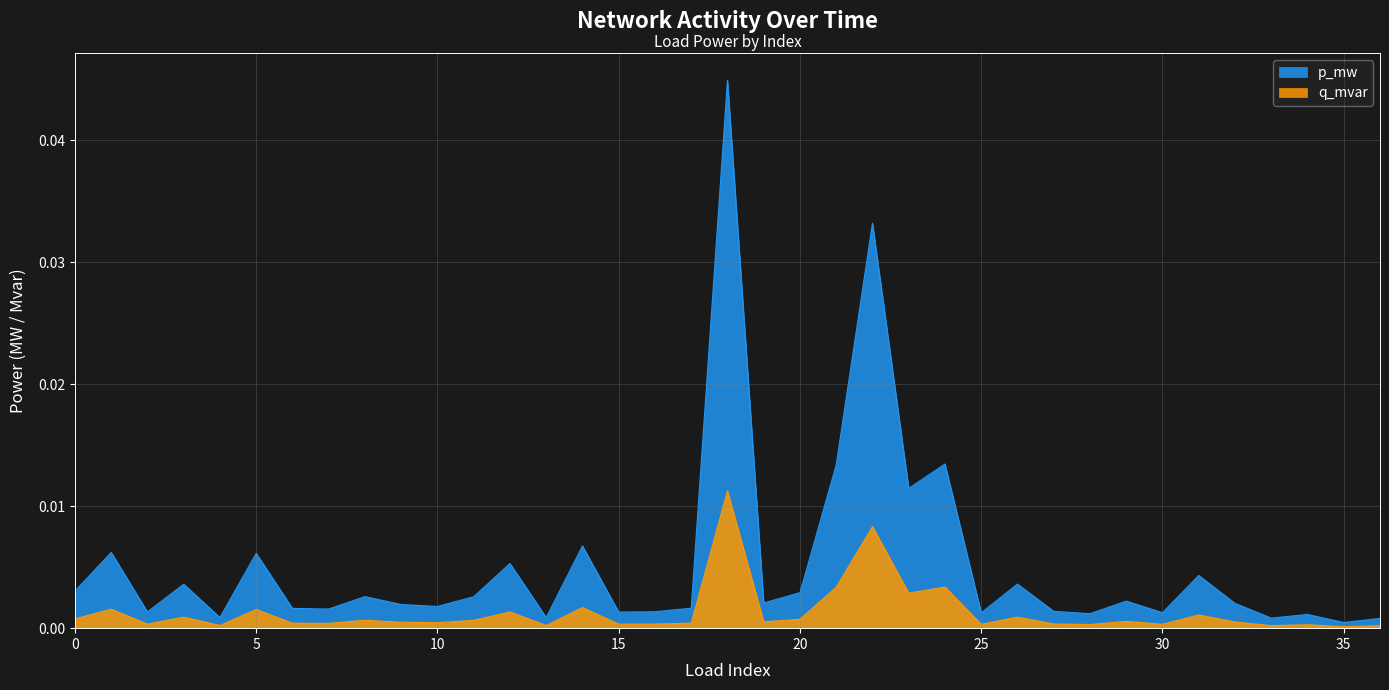

Where is q_mvar nearest to the value 0?

35